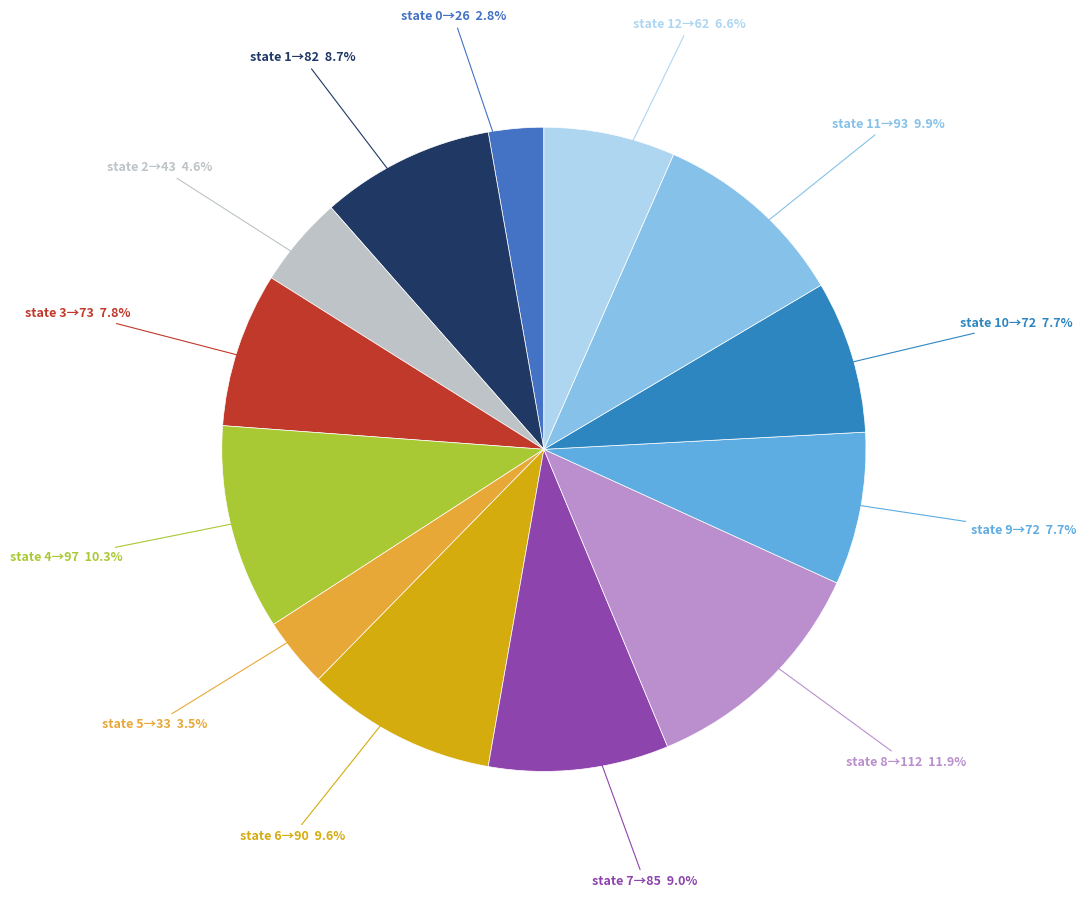

Count the number of slices in the pie.

13